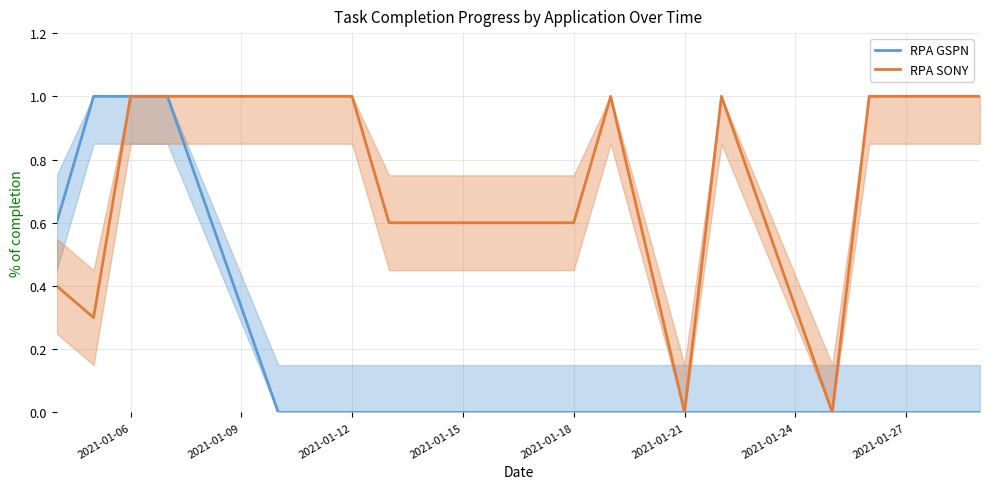

Which series has the largest total across all categories?

RPA SONY